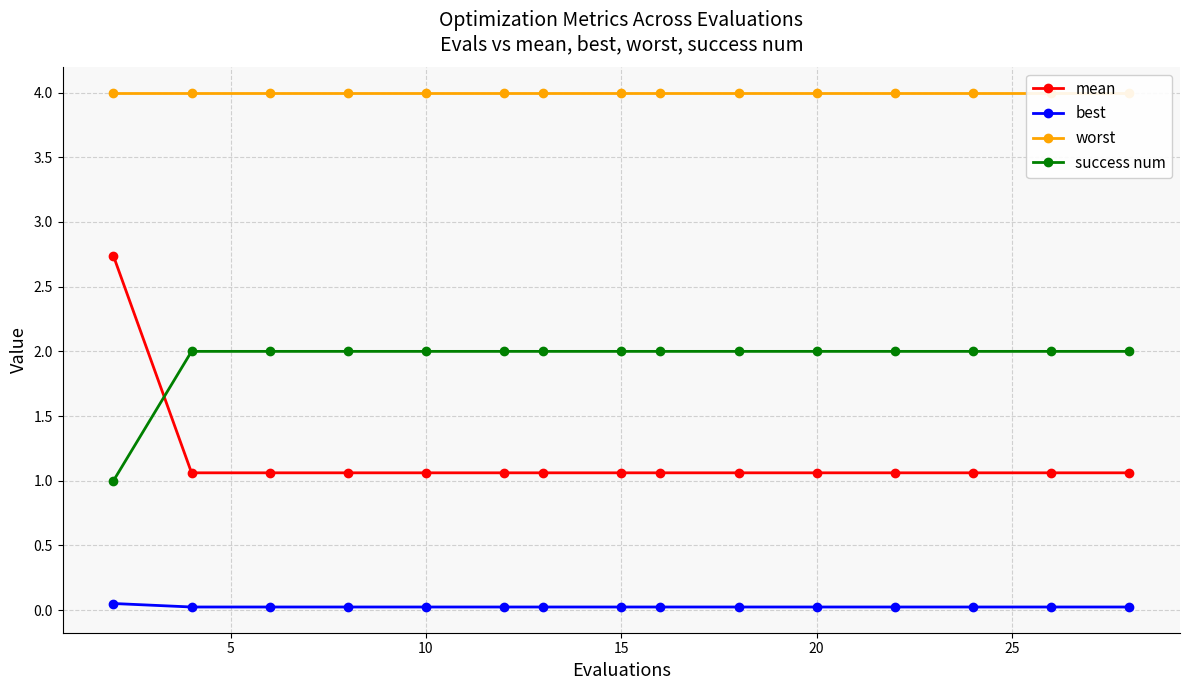

What are all the series names shown in the legend?

mean, best, worst, success num